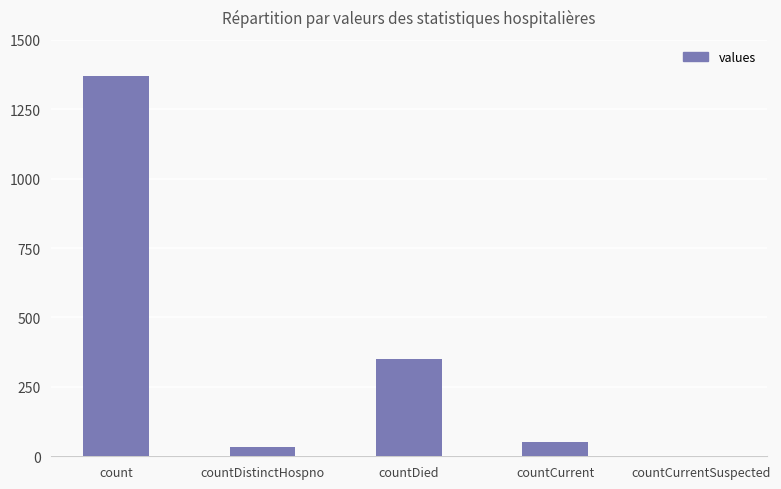

Where is the data nearest to the value 685?

countDied